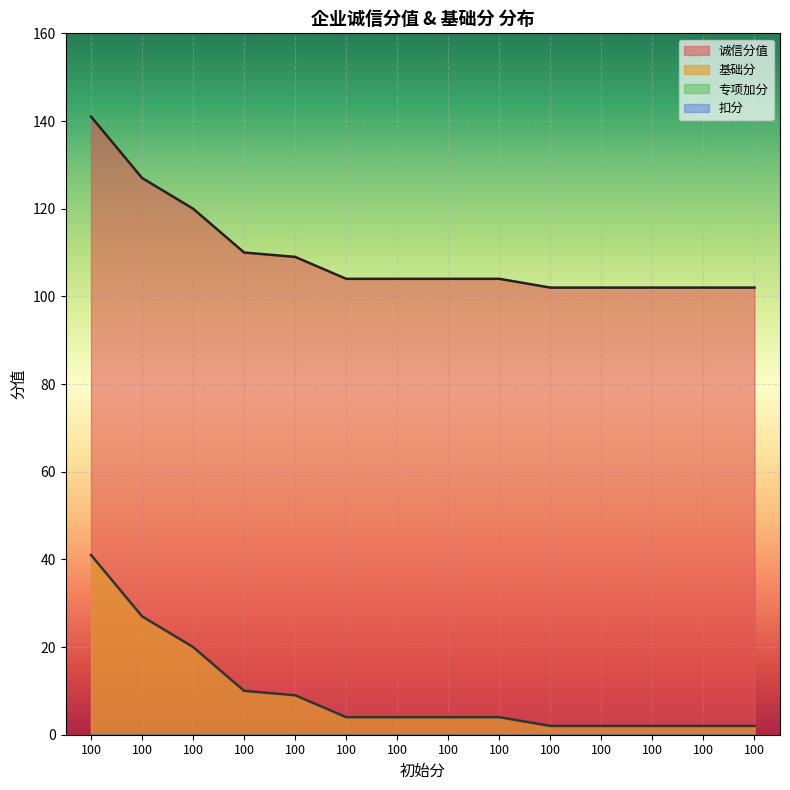

Which label corresponds to the largest value in the chart?

100